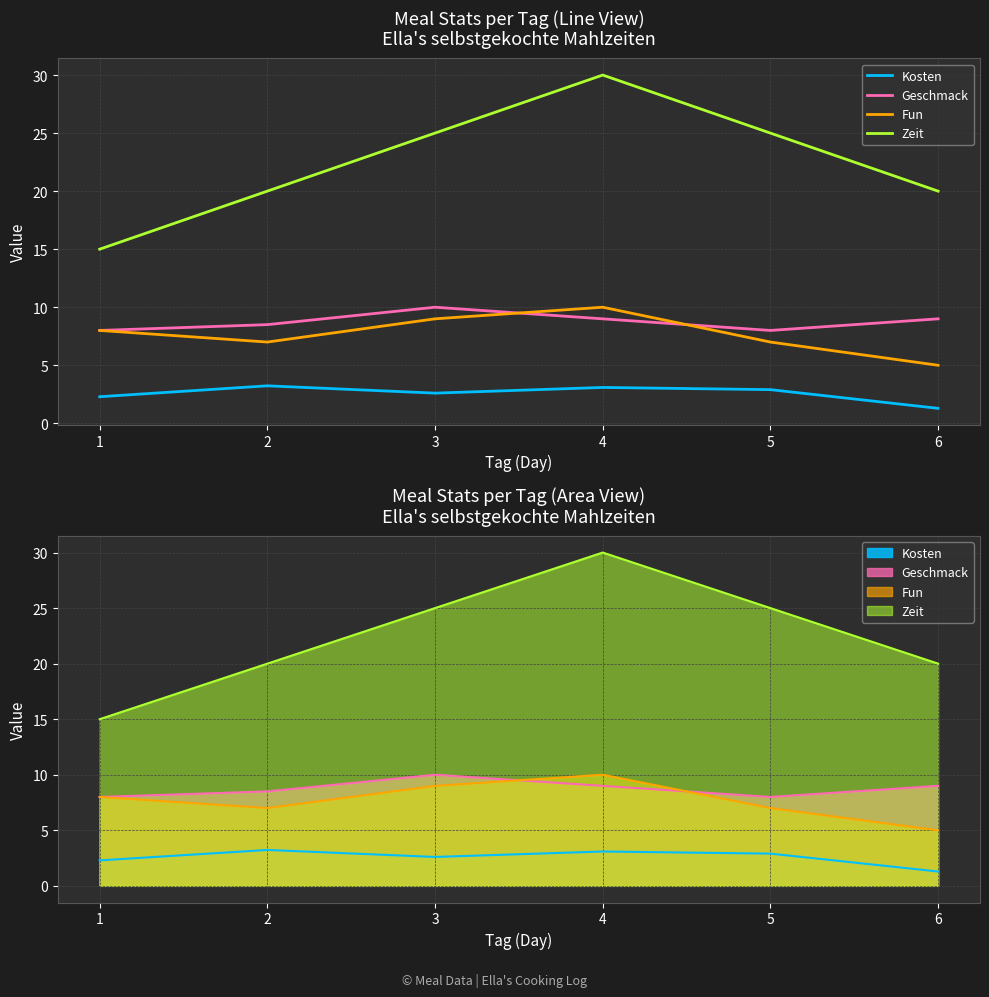

Does the chart display data point markers on the line(s)?

No